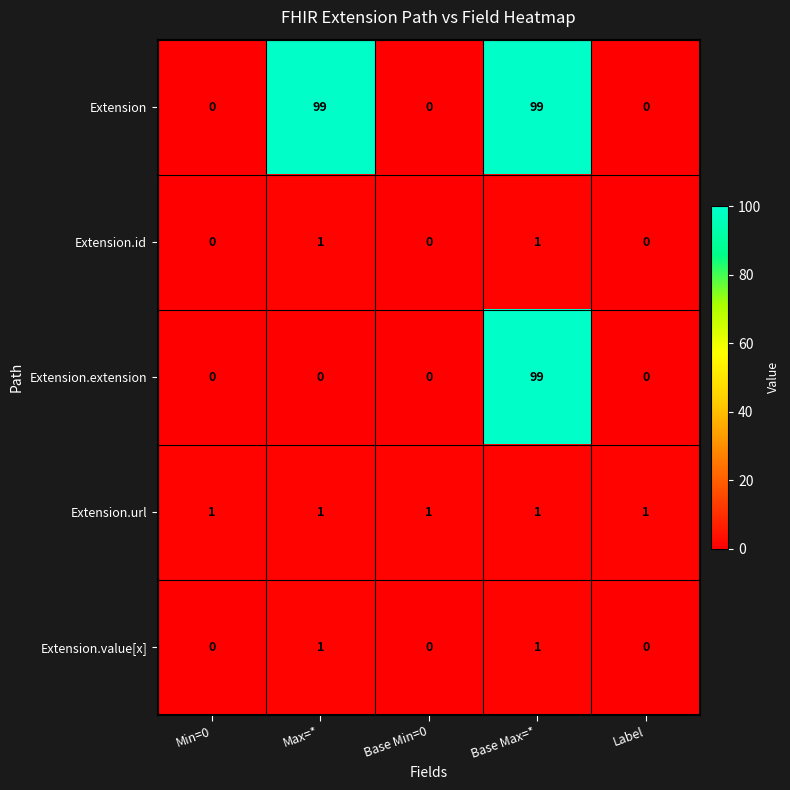

Which series has the largest total across all categories?

Extension